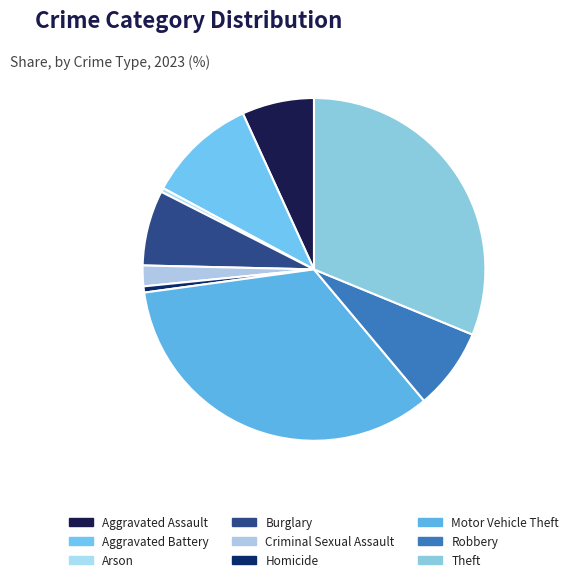

Which category has the biggest portion of the pie?

Motor Vehicle Theft